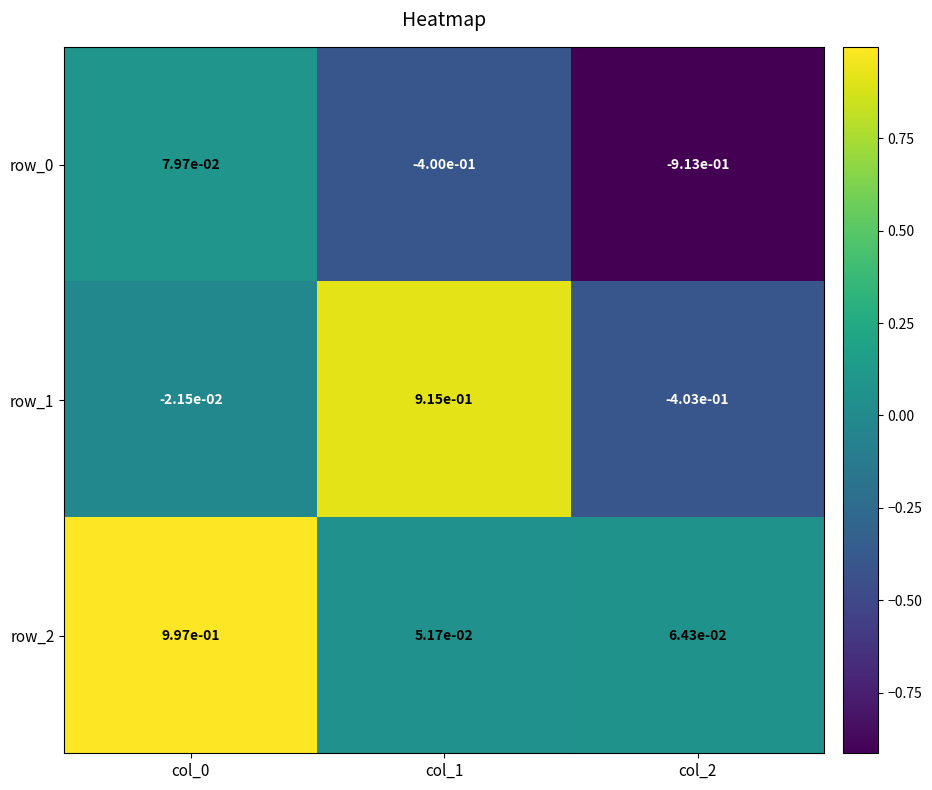

At how many categories does at least one series exceed 0?

3